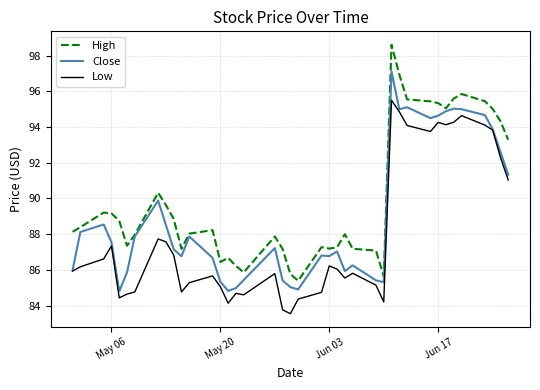

List the series in order of their overall mean, highest first.

High, Close, Low